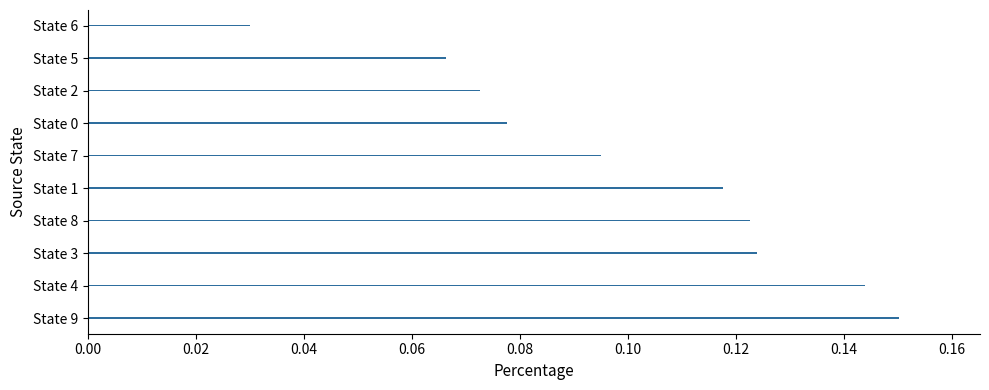

Between State 9 and State 4, which is larger?

State 9